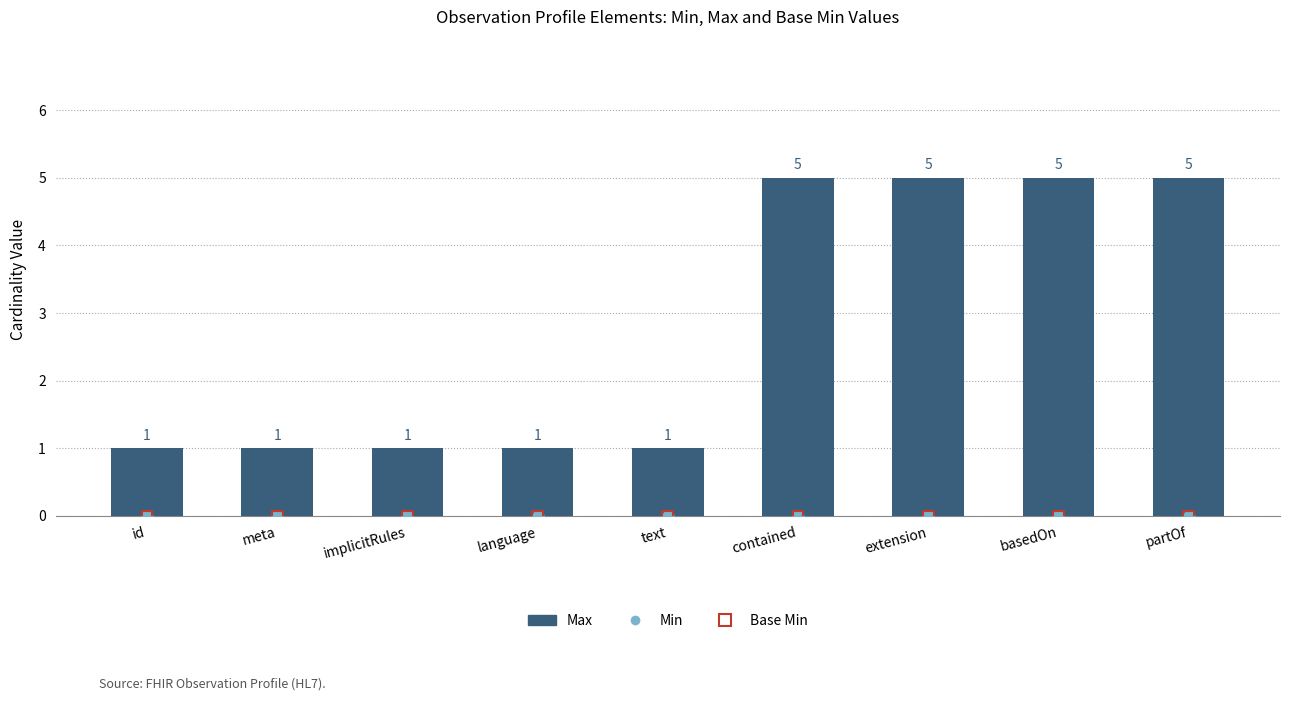

At how many categories does at least one series exceed 3?

4